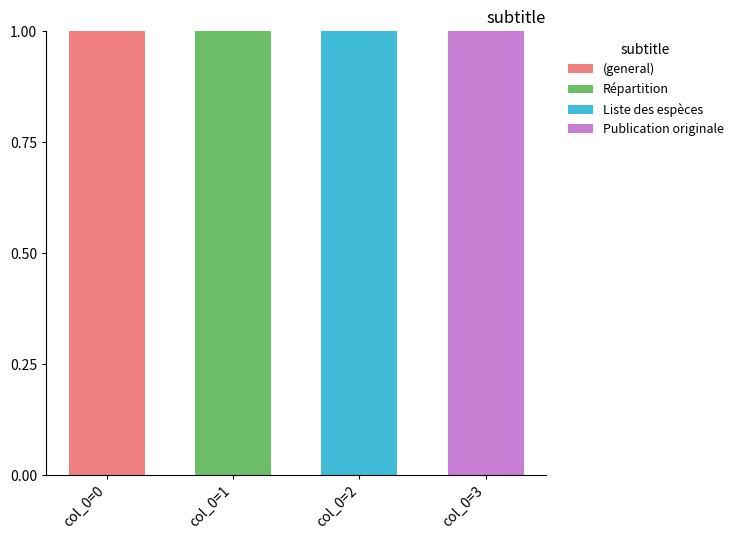

Is it true that (general) equals 1 at col_0=0?

True